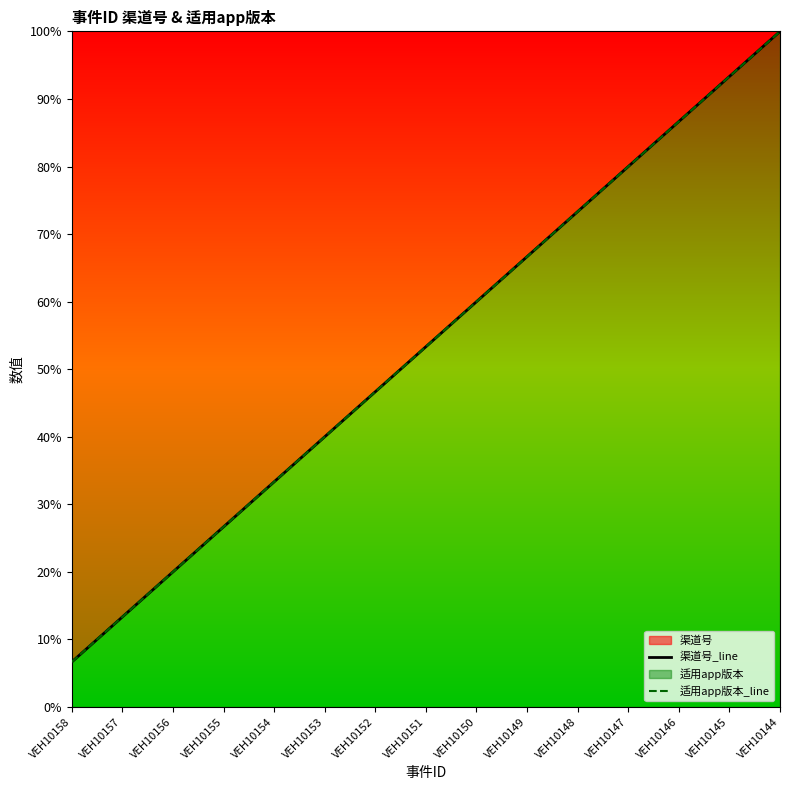

True or false: 渠道号_line and 适用app版本_line intersect in this chart.

False